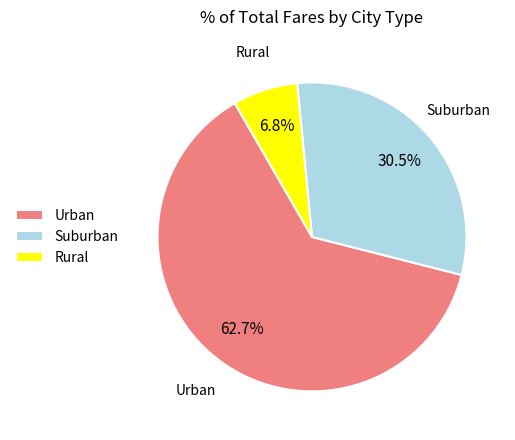

Which slice is the smallest?

Rural